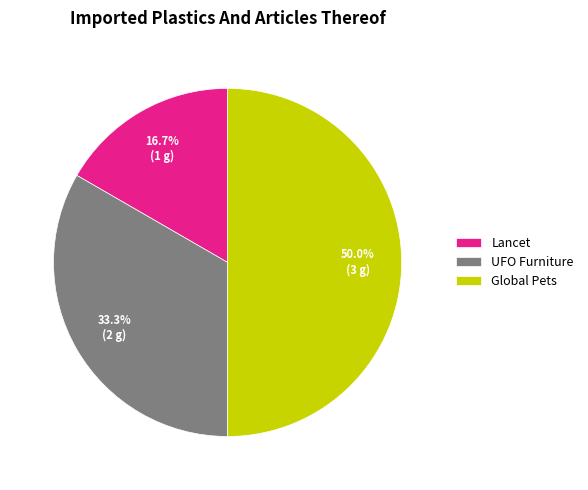

Between Global Pets and UFO Furniture, which is larger?

Global Pets